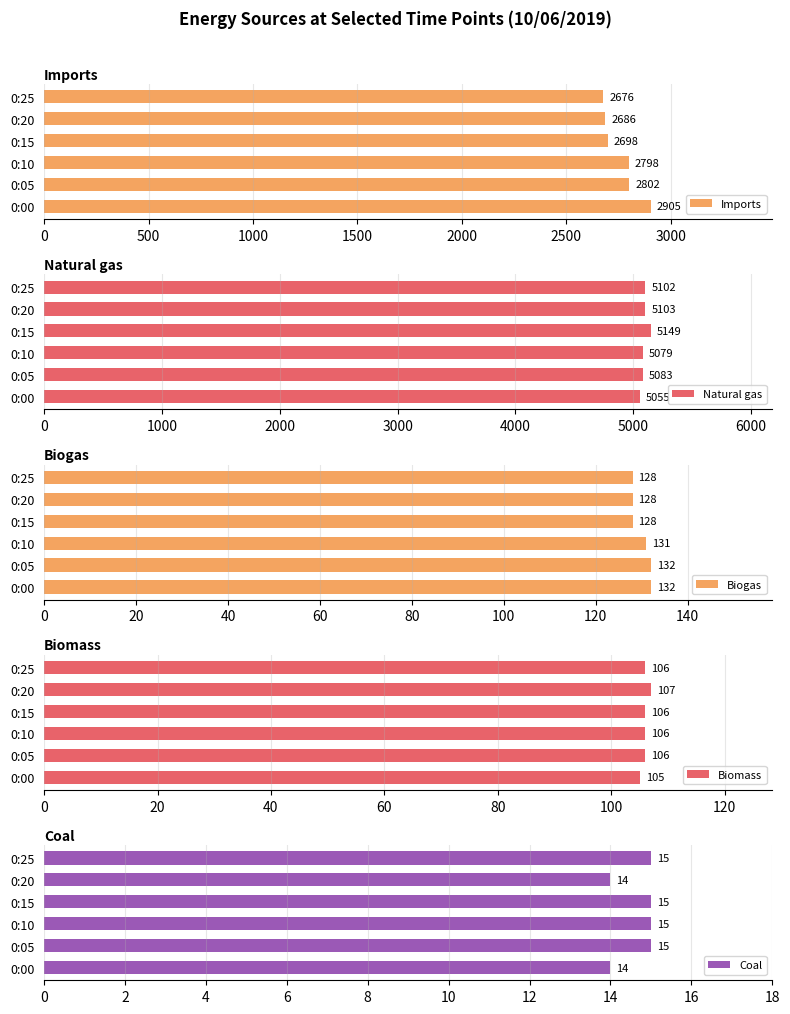

What are all the series names shown in the legend?

Imports, Natural gas, Biogas, Biomass, Coal